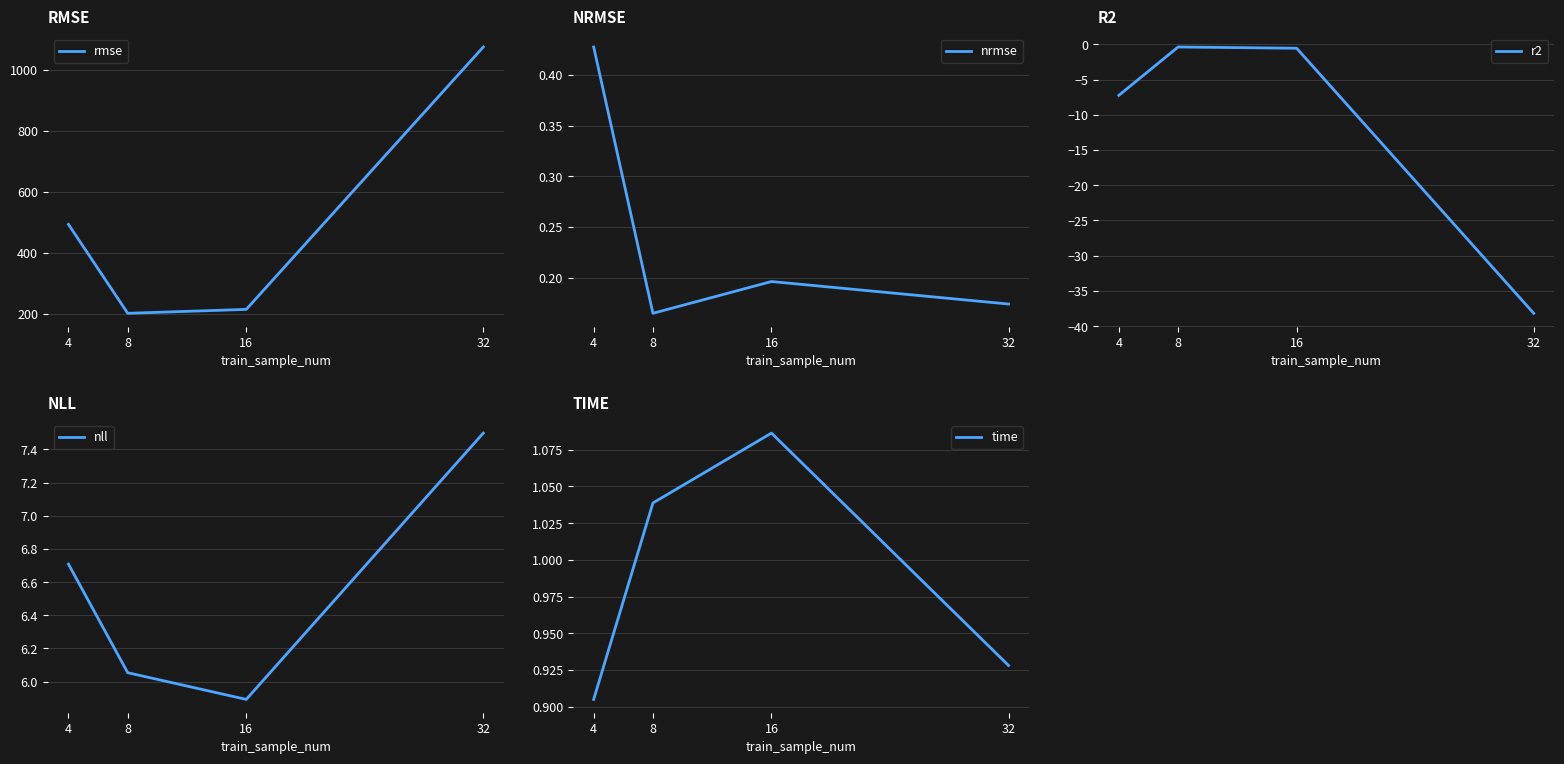

True or false: time and r2 cross at least once.

False